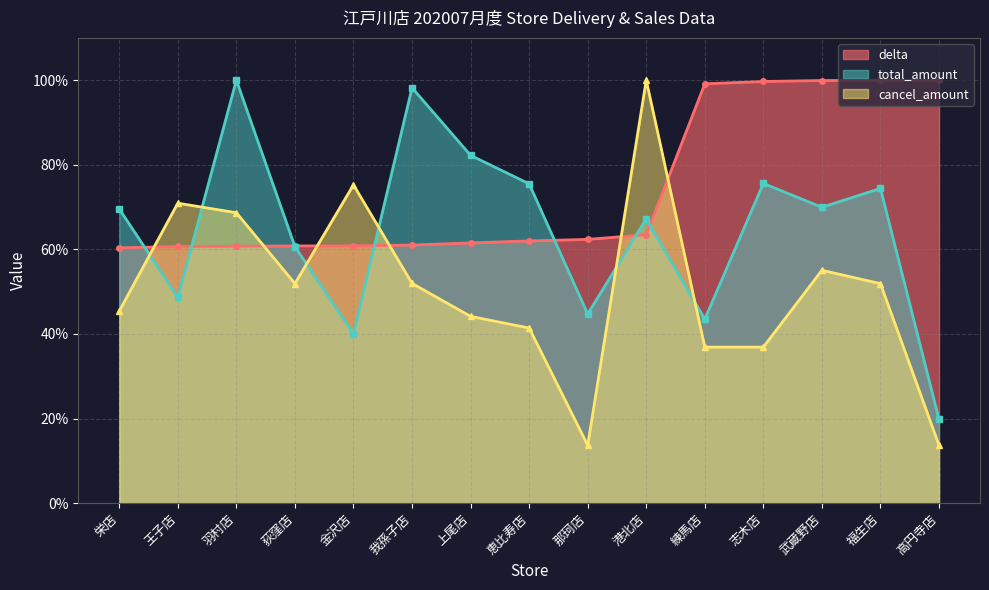

True or false: total_amount has a value of 16.1 at 福生店.

False